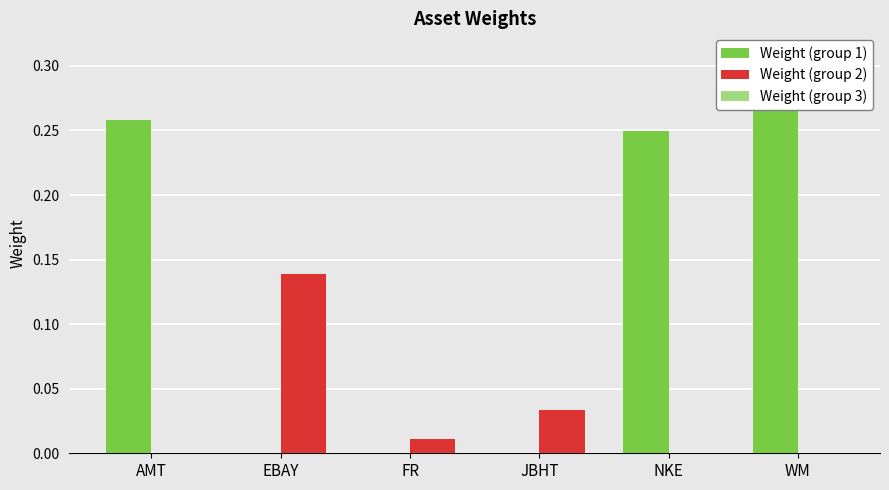

What is the greatest value displayed?

0.3